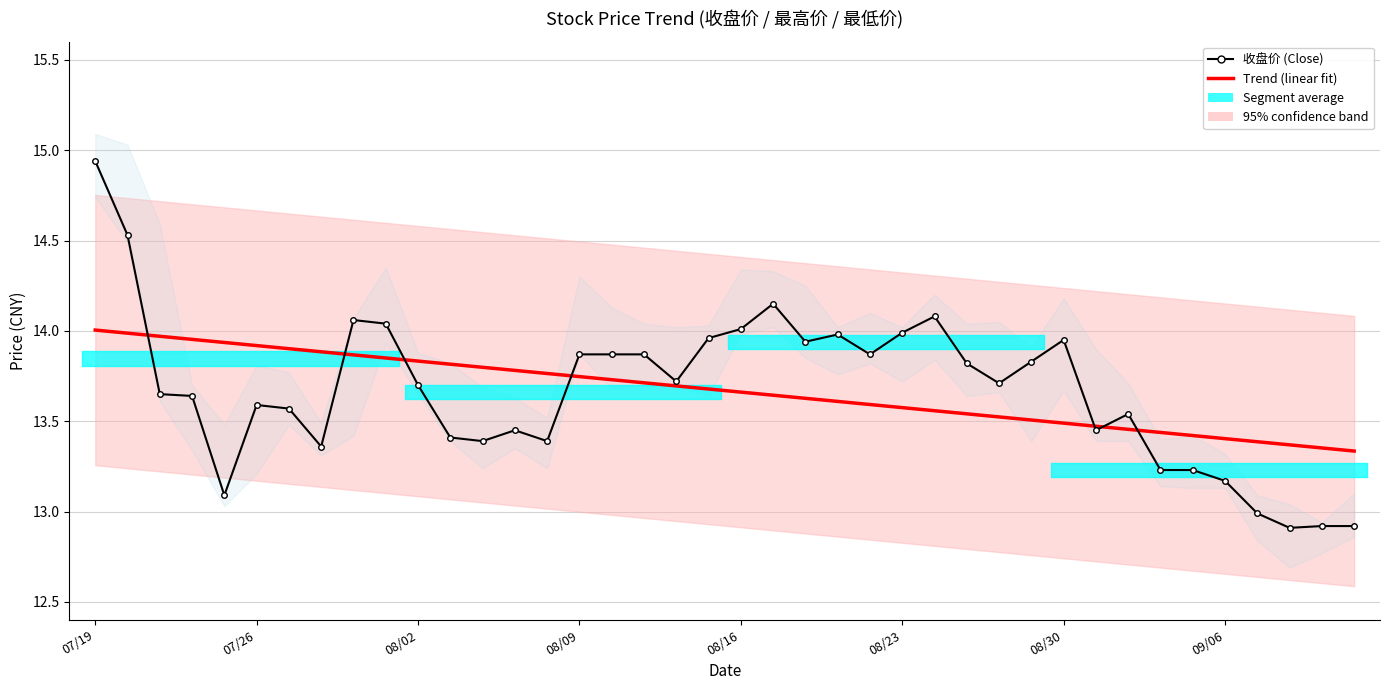

What position from the left is 36?

37